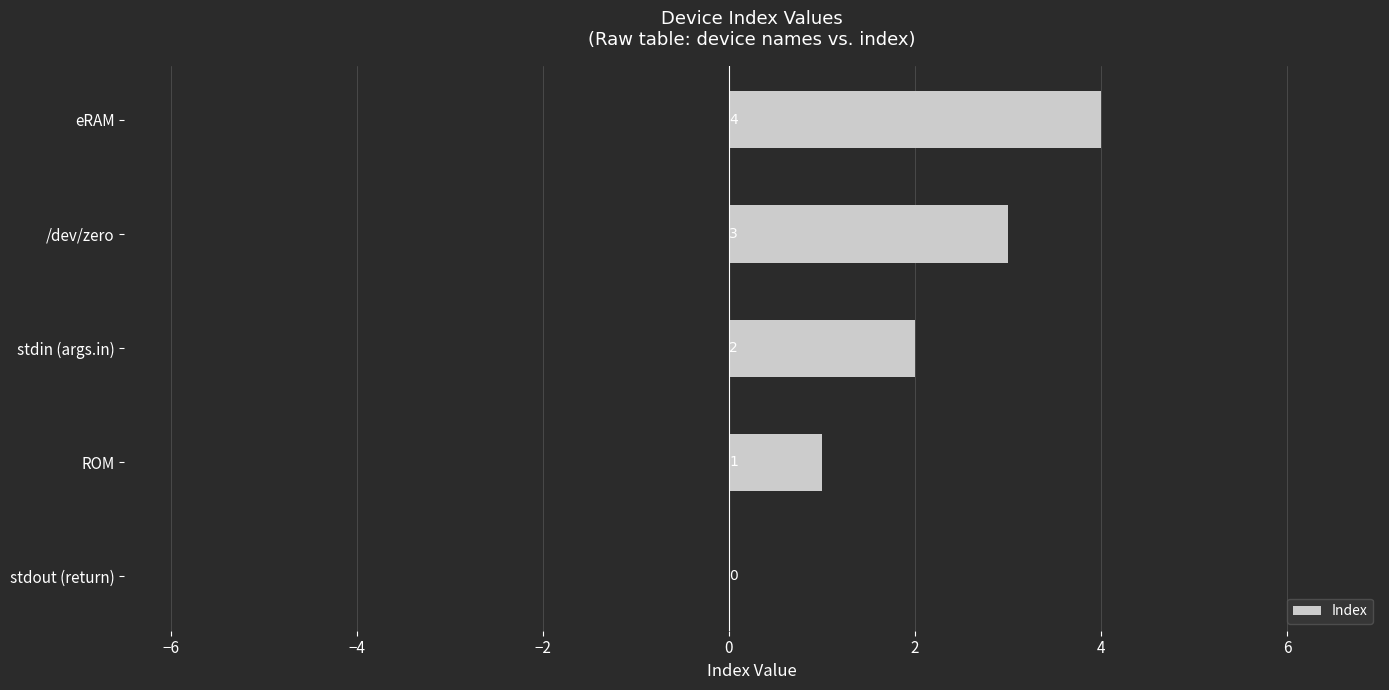

What is the approximate value at eRAM?

4